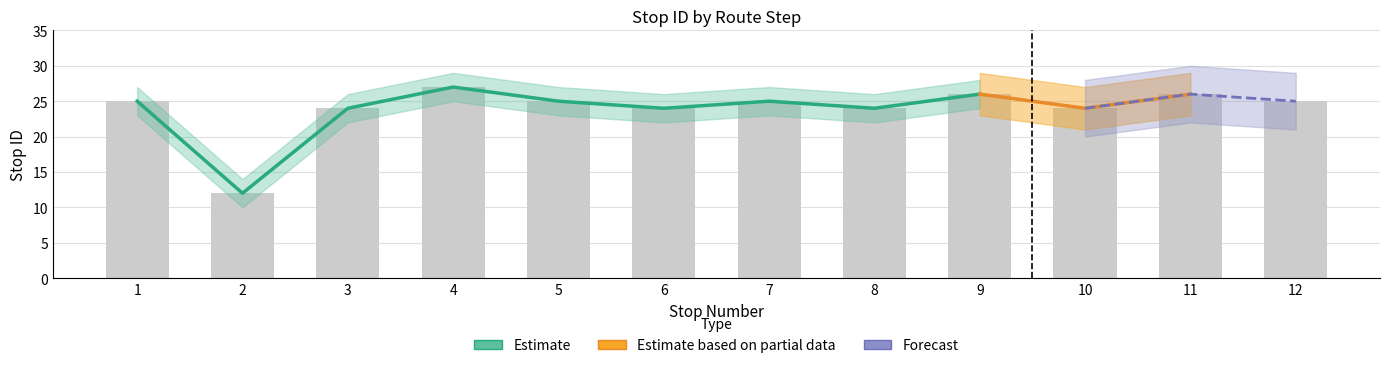

How many data points in stop ID upper are less than 27?

5